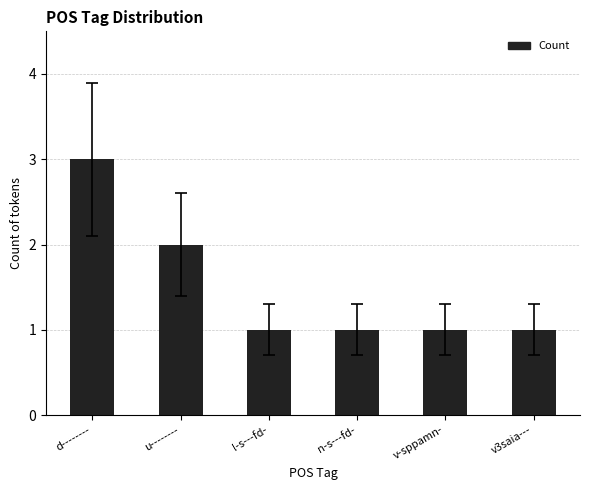

How many values are between 1 and 2?

5